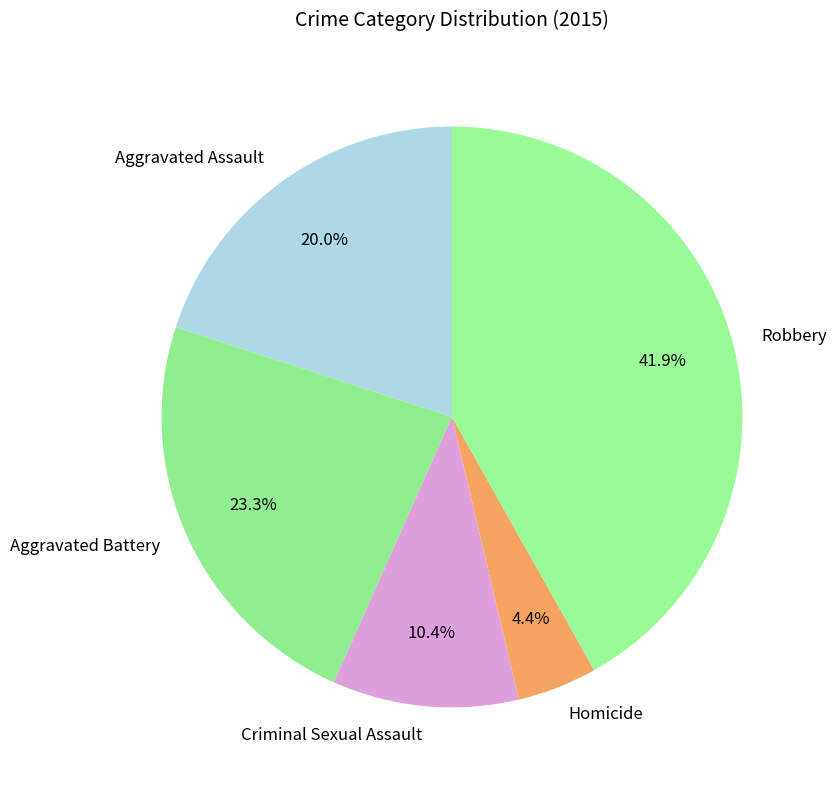

Which category has the biggest portion of the pie?

Robbery